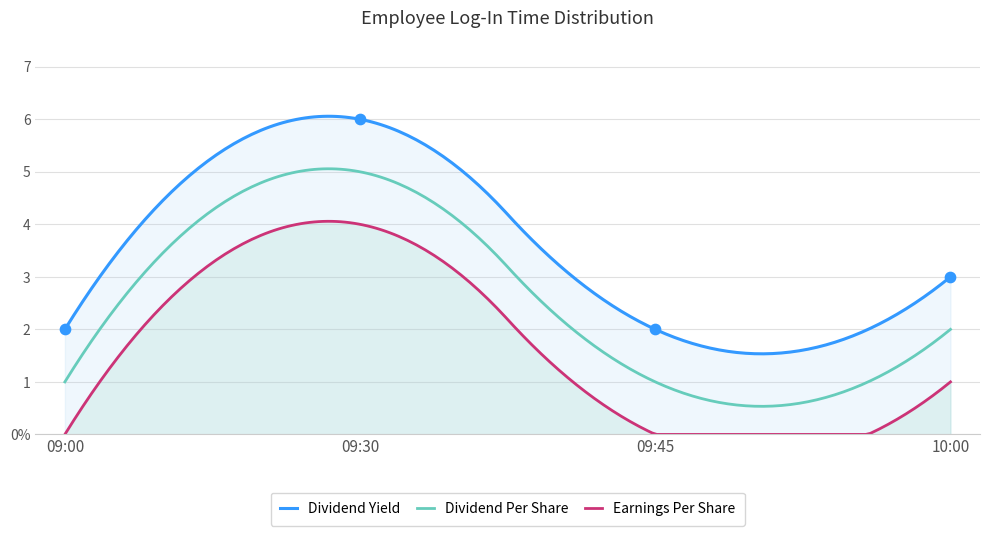

At which category is the sum across all series the highest?

09:30